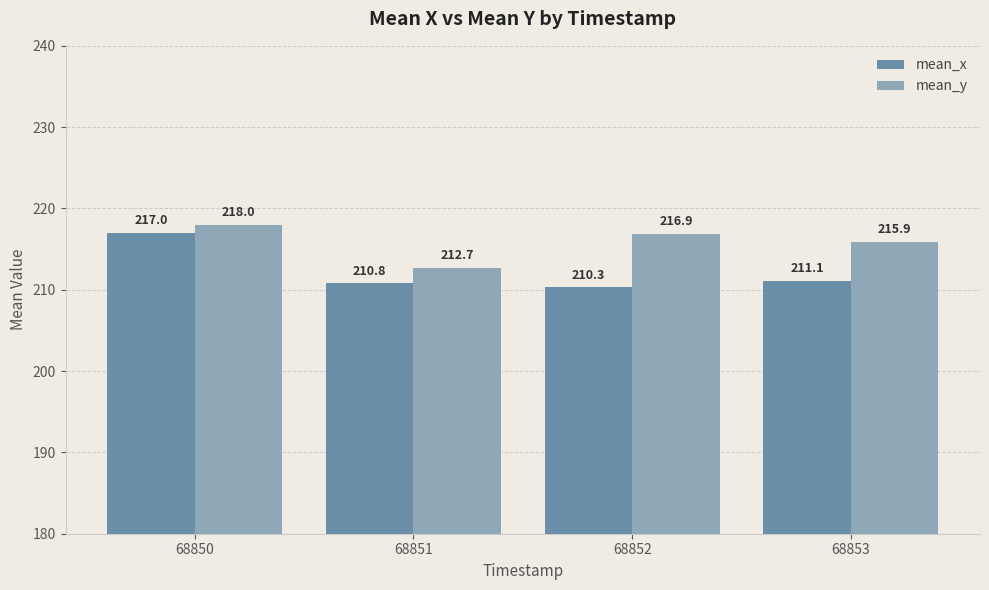

How many values in the mean_x series are below 211?

2